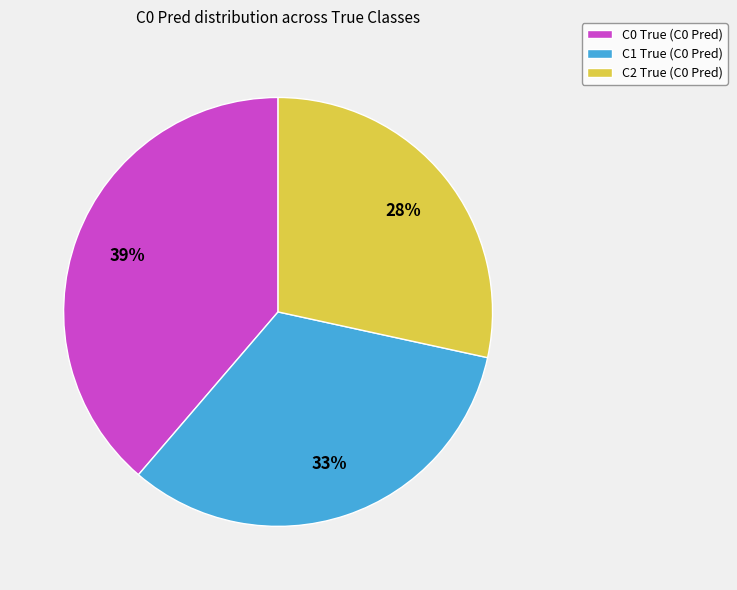

To the nearest percent, what is the average slice percentage?

33%